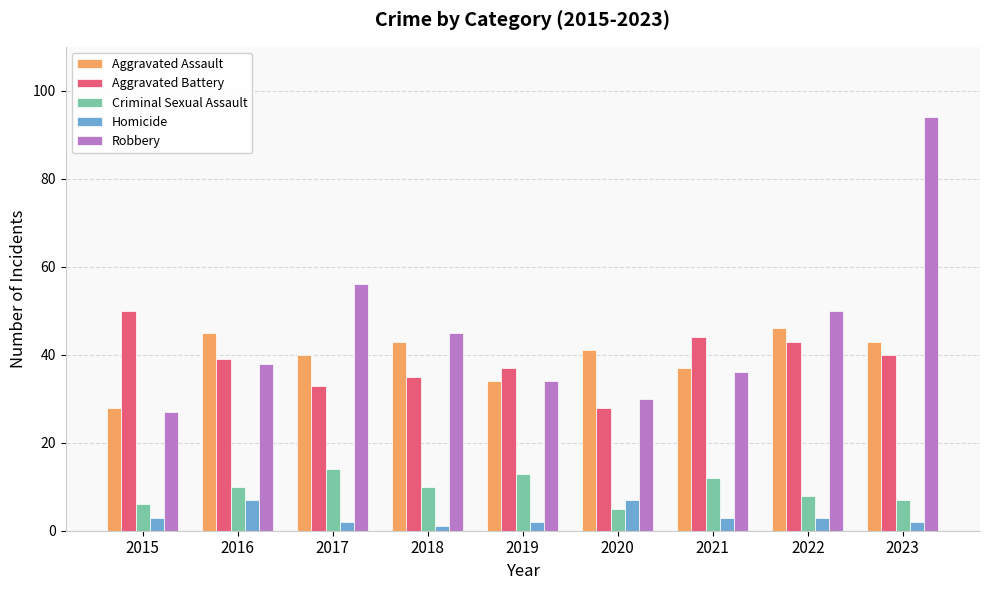

What value does the Aggravated Assault series have at 2021?

37